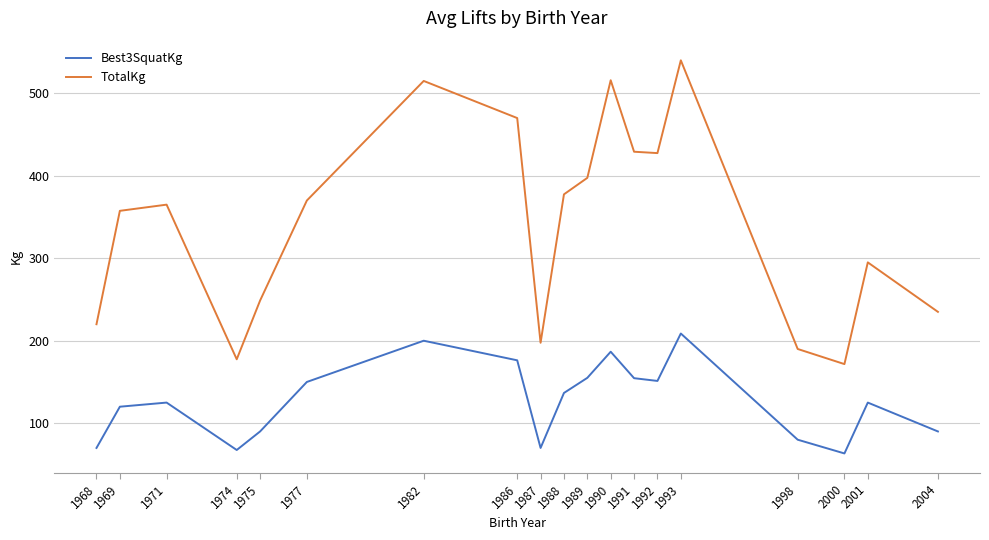

What is the average value of the TotalKg series?

342.1